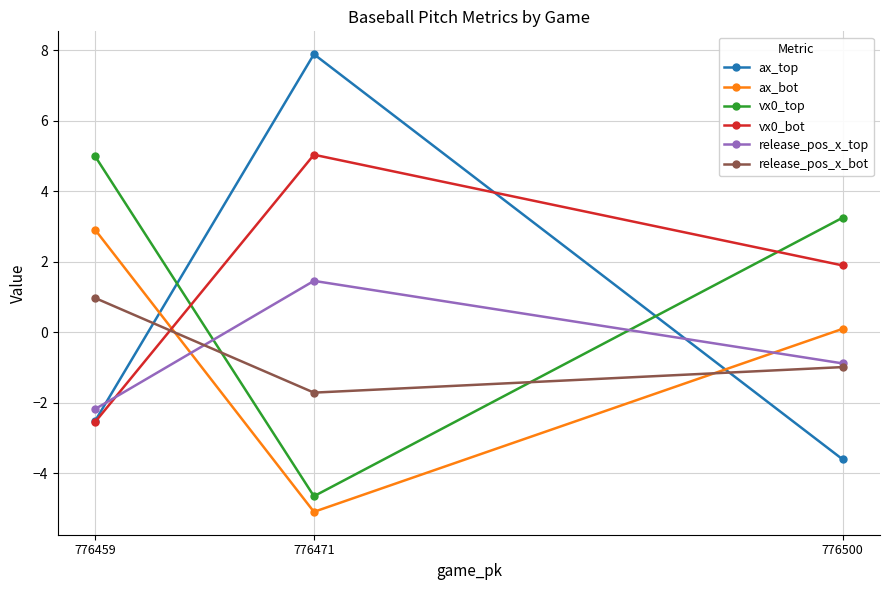

What are all the series names shown in the legend?

ax_top, ax_bot, vx0_top, vx0_bot, release_pos_x_top, release_pos_x_bot